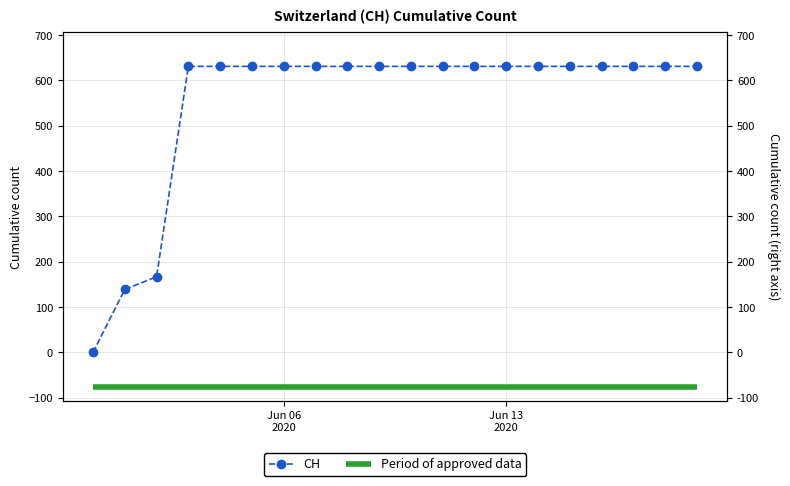

Read the value at 2020-06-12.

631